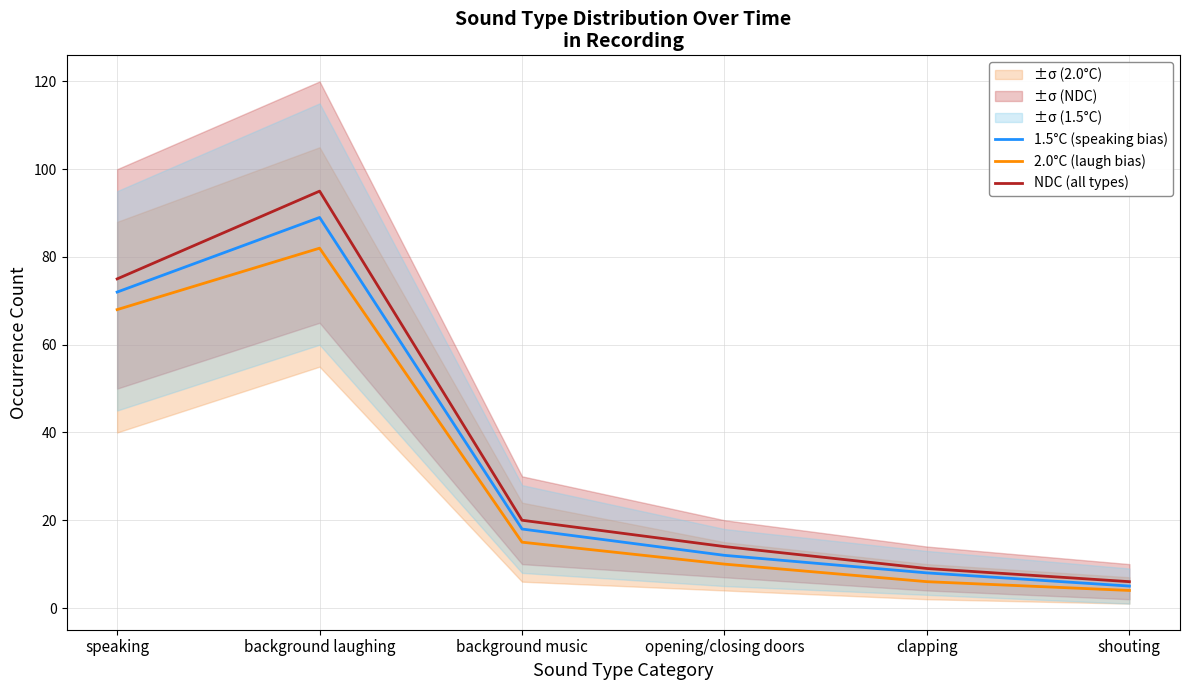

Which label corresponds to the smallest value in the chart?

shouting